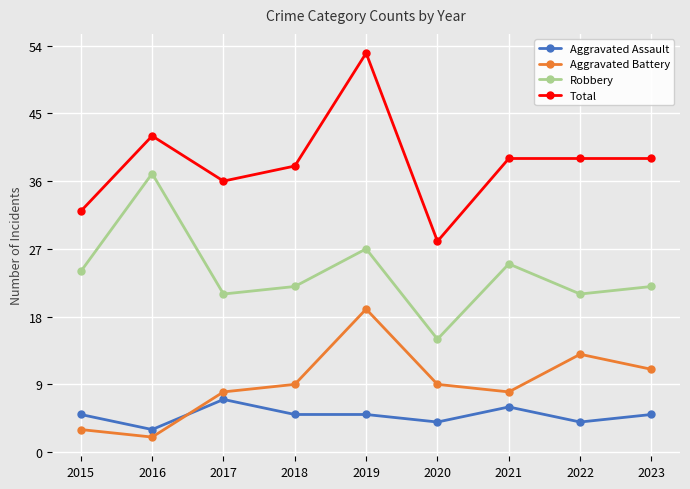

Which series has the largest total across all categories?

Total